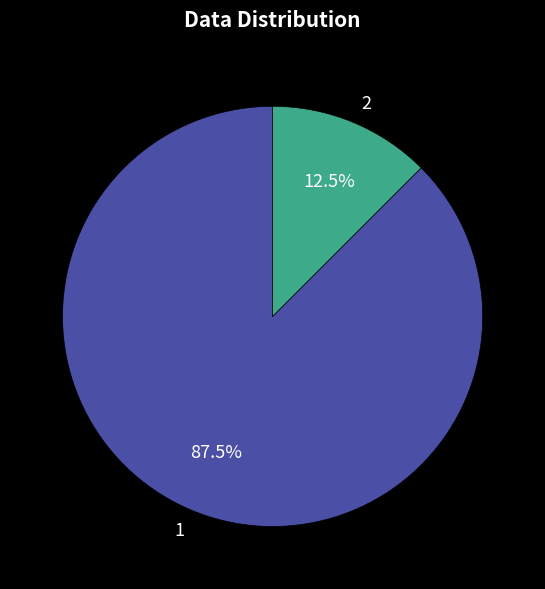

To the nearest percent, what is the difference between the 2 and 1 slice percentages?

75%